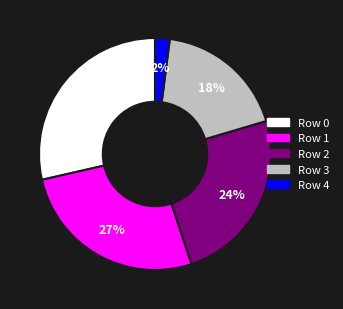

Is the sum of Row 2 and Row 3 greater than half?

No